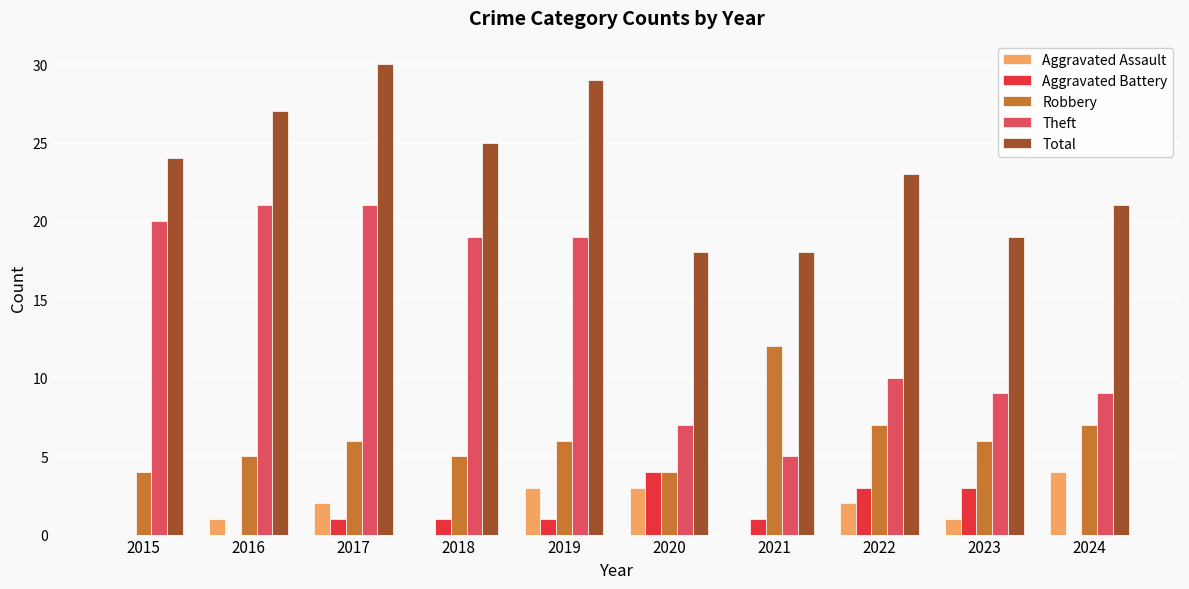

Is it true that Robbery equals 4 at 2015?

True